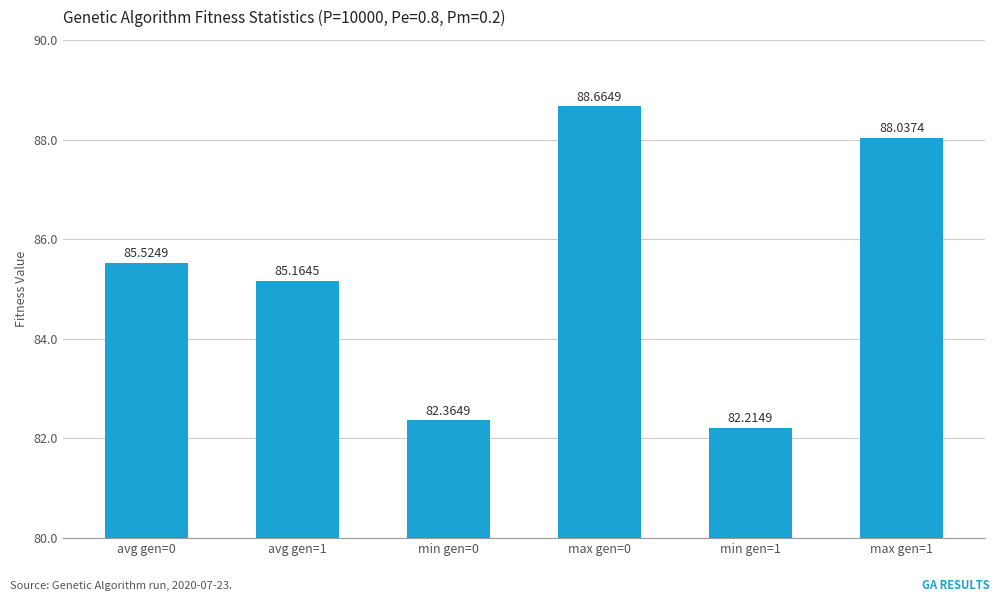

What is the smallest value displayed?

82.2